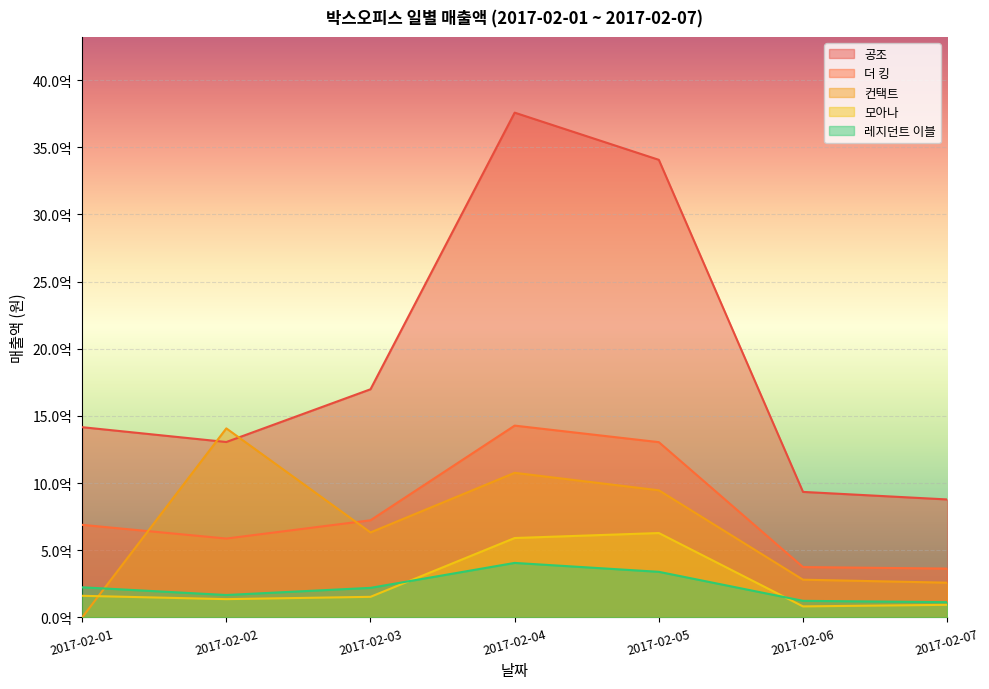

How many series are shown in this chart?

5